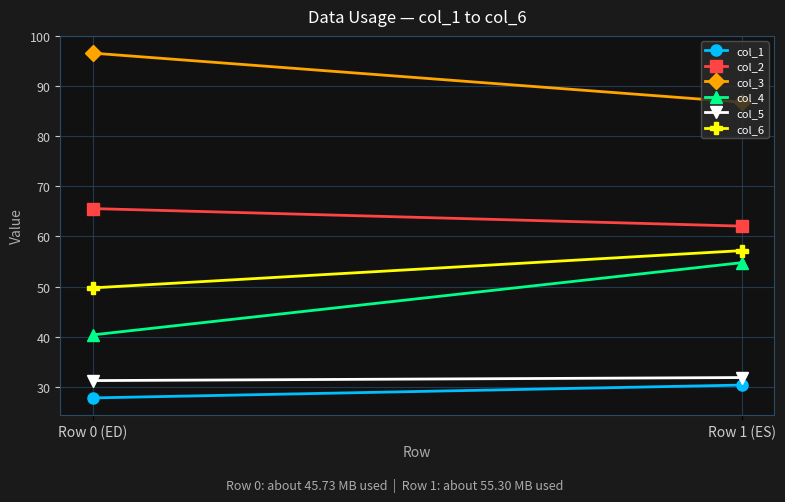

Which category has the highest value in the col_5 series?

Row 1 (ES)